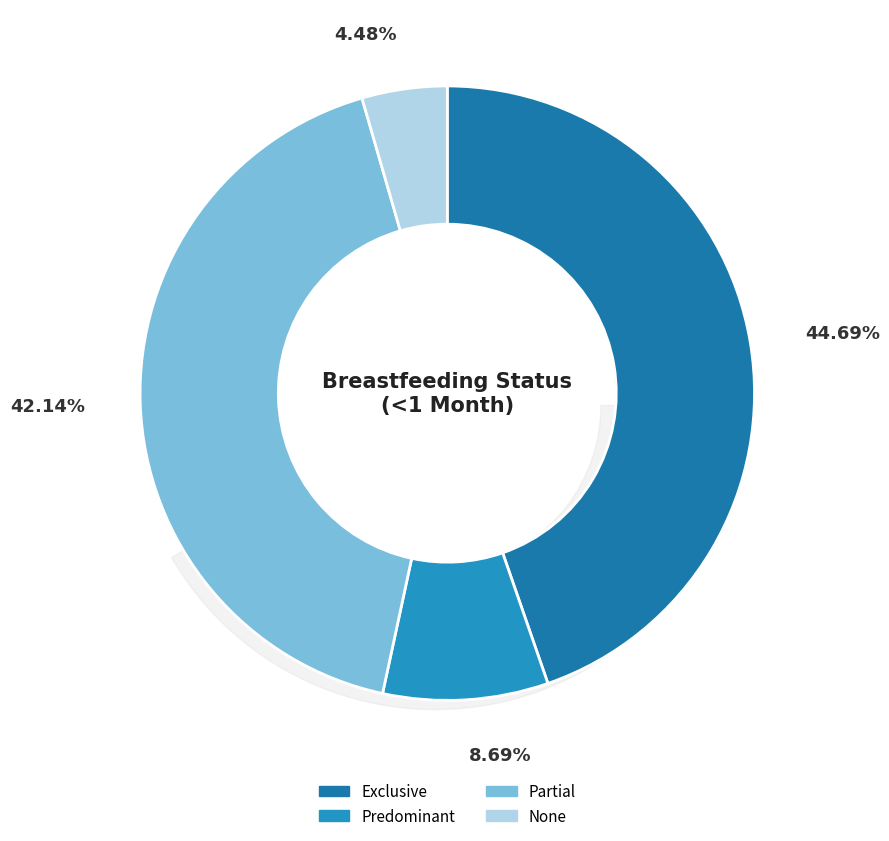

Between Predominant and None, which is larger?

Predominant